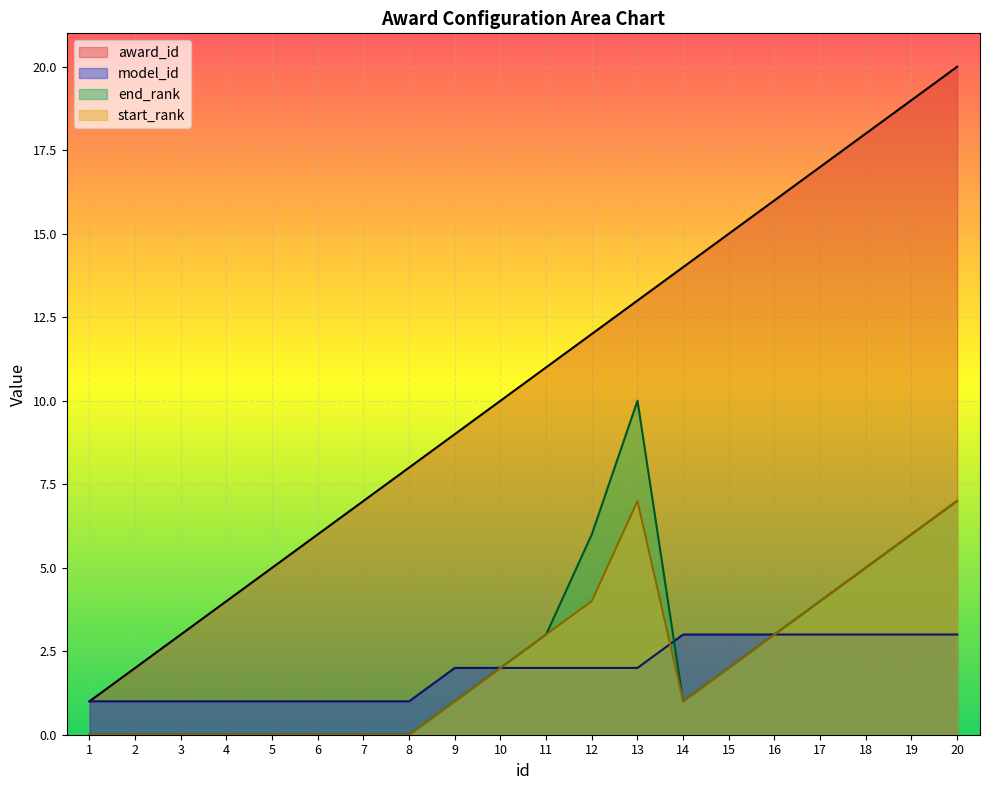

What is the value of the award_id point at the 6th from the left?

6